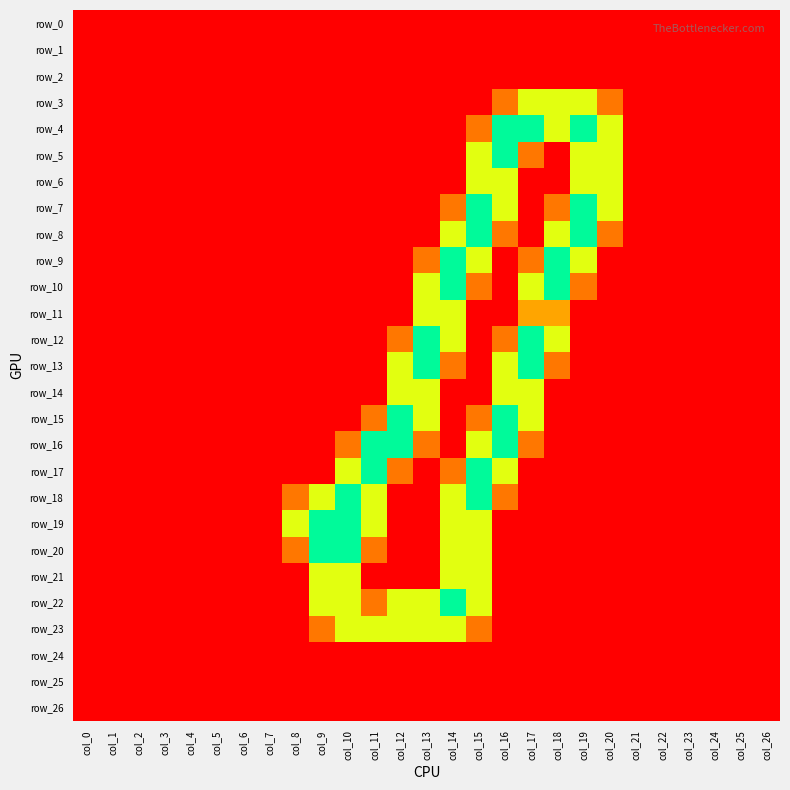

How many categories are shown in the chart?

27